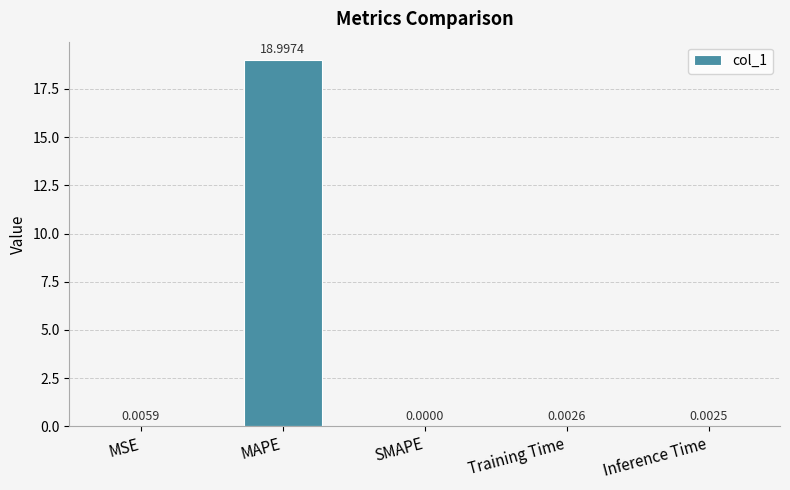

What is the change in value from MSE to MAPE?

+19.0